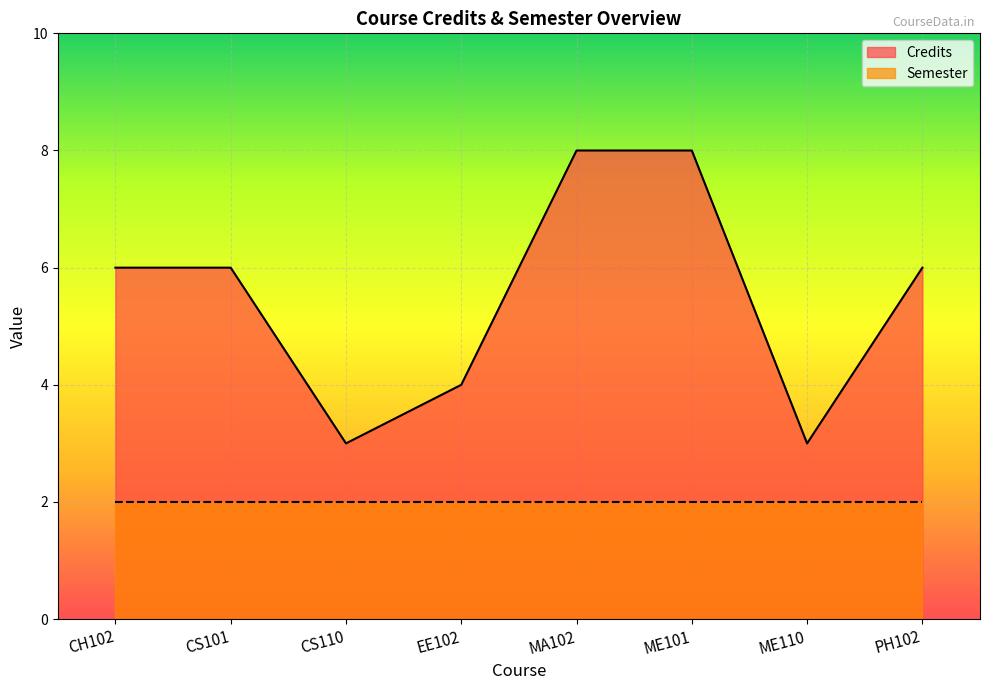

Reading right to left, extract all data points from this chart.

PH102=6	ME110=3	ME101=8	MA102=8	EE102=4	CS110=3	CS101=6	CH102=6